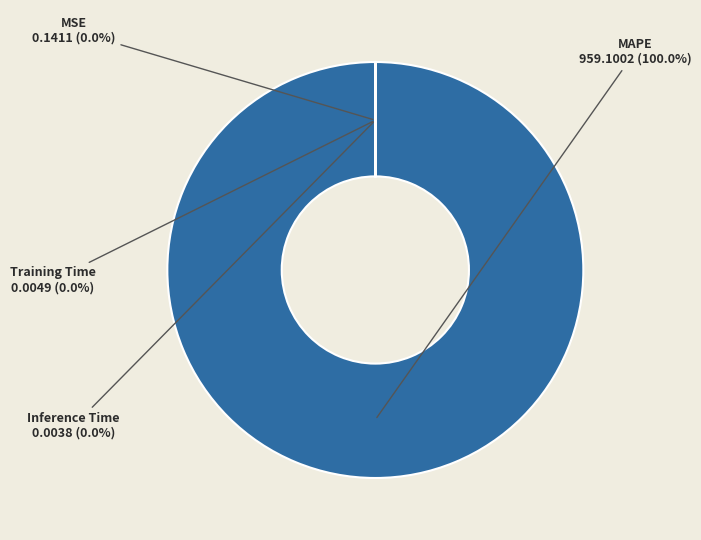

Which category accounts for the majority?

MAPE